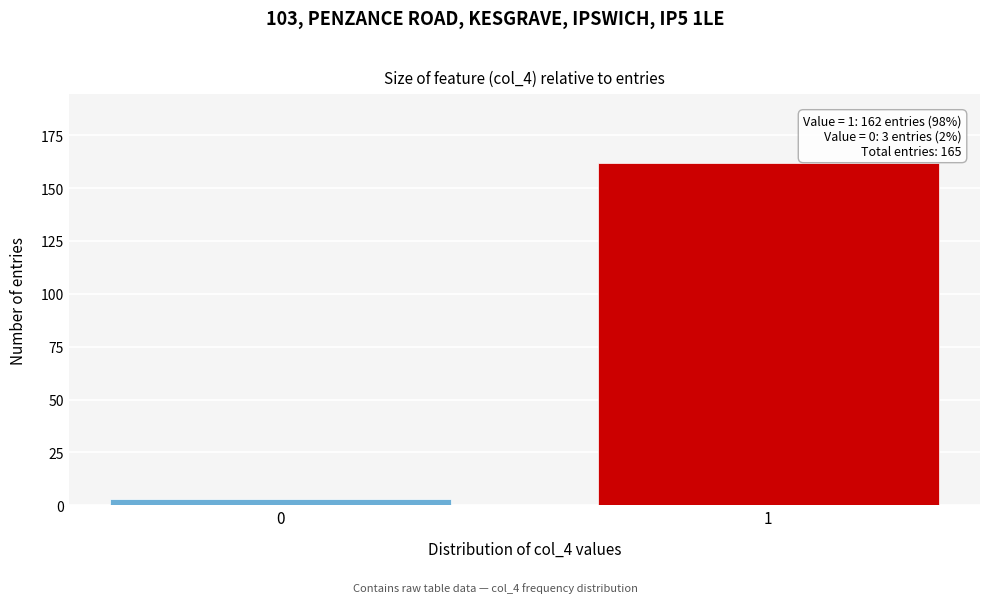

Reading left to right, what are all the values shown in this chart?

0=3	1=162